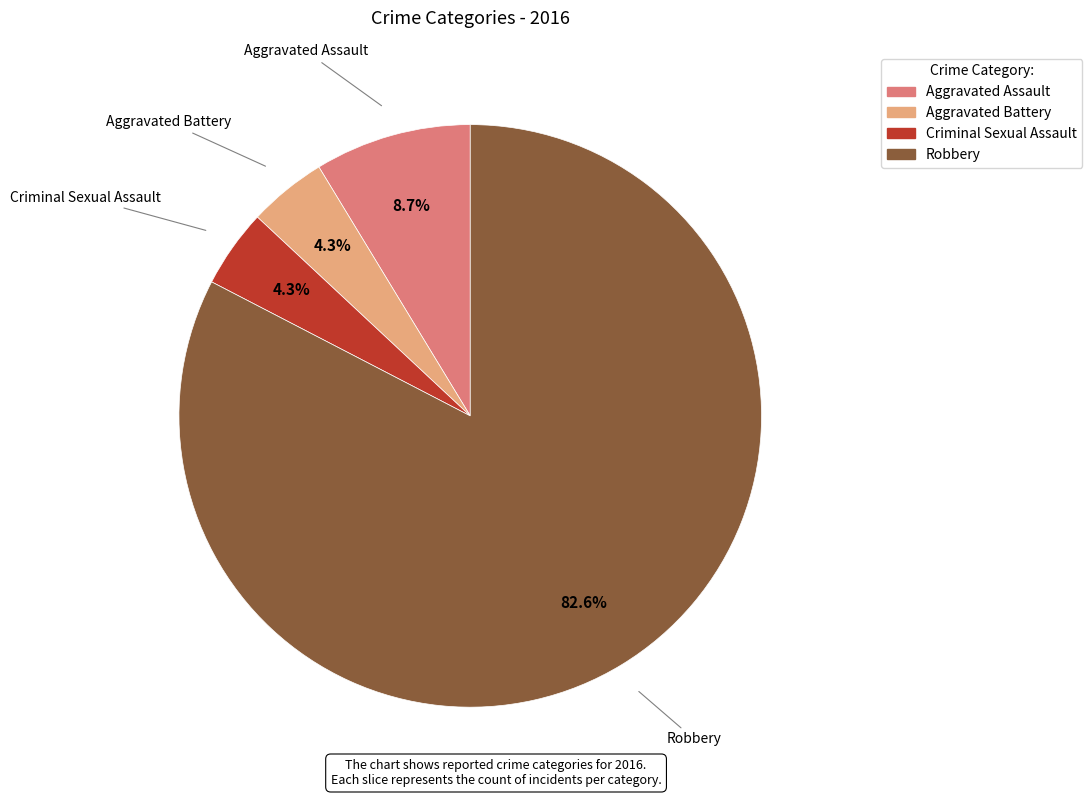

What is the largest slice in the pie chart?

Robbery